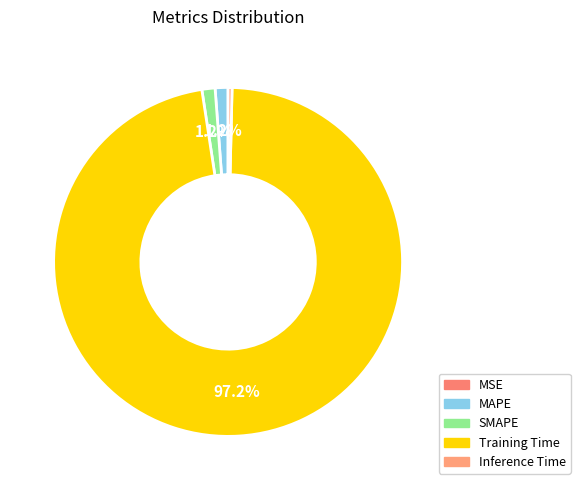

To the nearest percent, what is the difference between the Inference Time and Training Time slice percentages?

97%